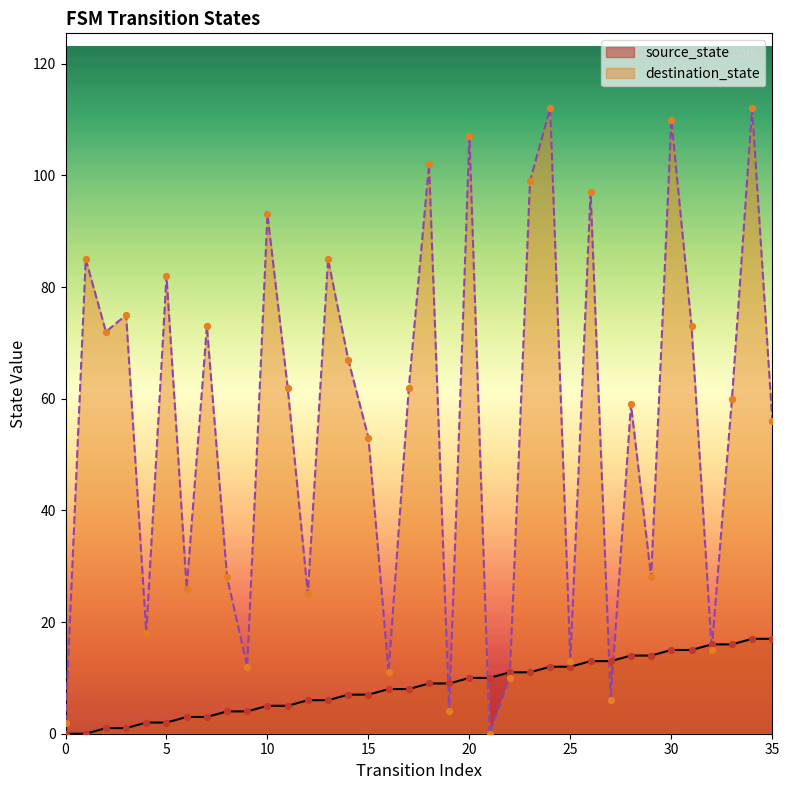

Which series reaches the maximum Y coordinate?

destination_state